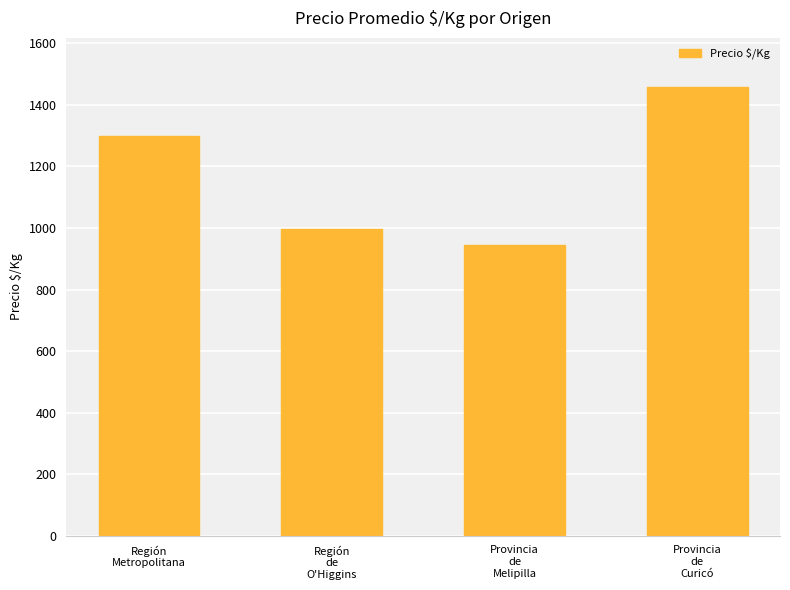

True or false: the data shows 1298 at Región
Metropolitana.

True